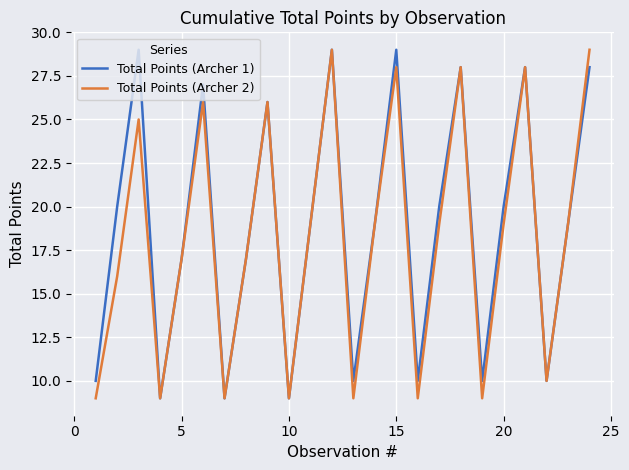

What is the minimum value for Total Points (Archer 2)?

9